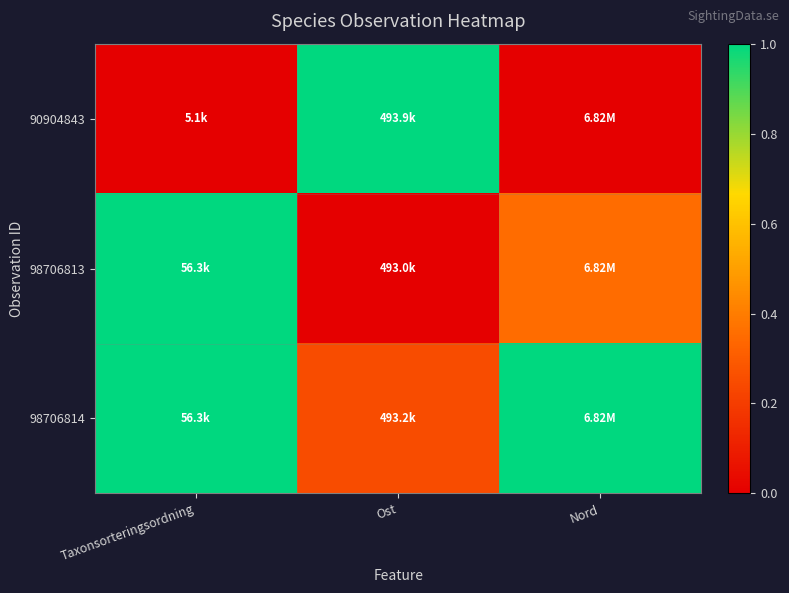

Reading left to right, what are all the values shown in this chart?

90904843: Taxonsorteringsordning=0.0	Ost=1.0	Nord=0.0
98706813: Taxonsorteringsordning=1.0	Ost=0.0	Nord=0.4
98706814: Taxonsorteringsordning=1.0	Ost=0.3	Nord=1.0